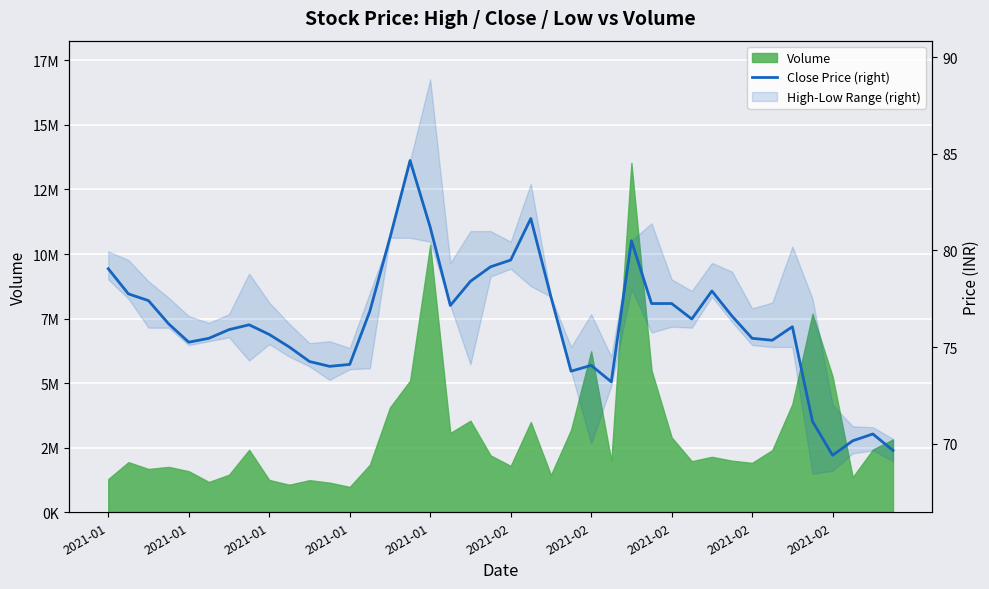

What is the sum of all values?

3047.6